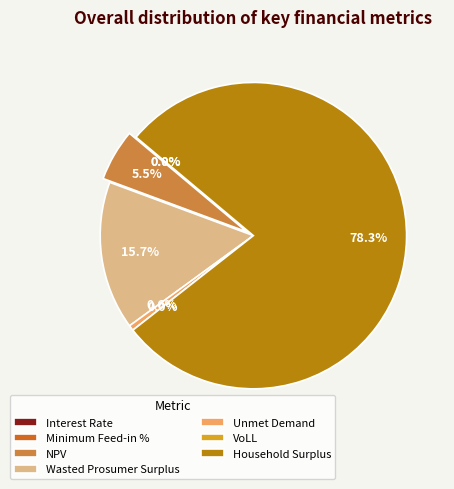

What is the largest slice in the pie chart?

Household Surplus